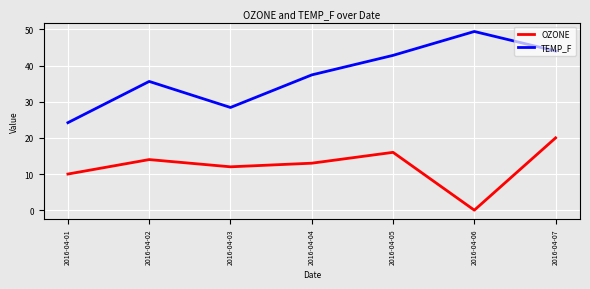

What are all the series names shown in the legend?

OZONE, TEMP_F